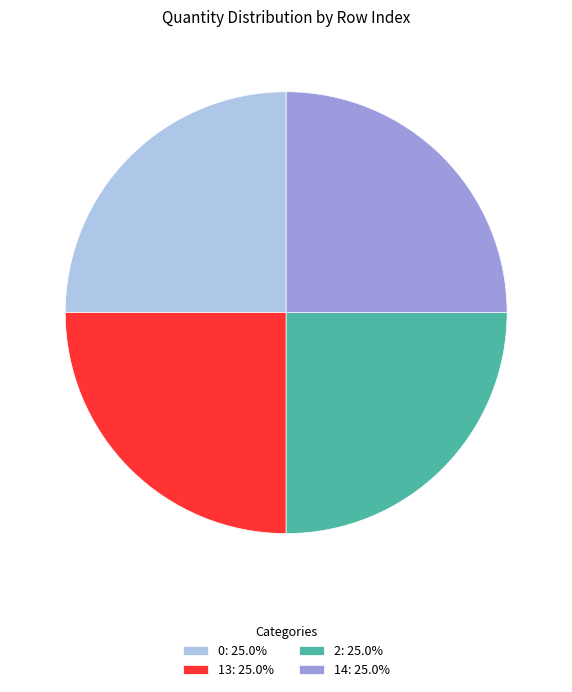

Does 2: 25.0% account for over 50% of the chart?

No